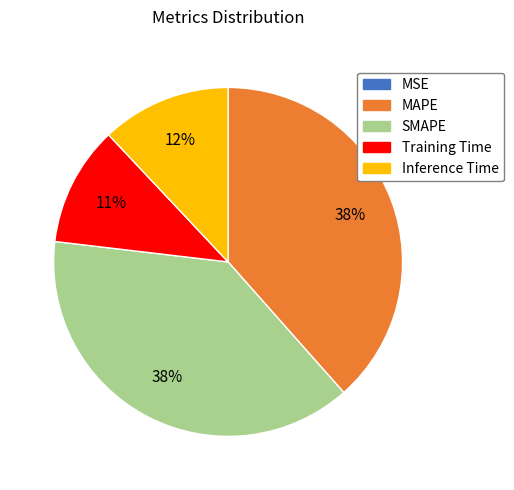

True or false: Inference Time accounts for 12% of the total.

True